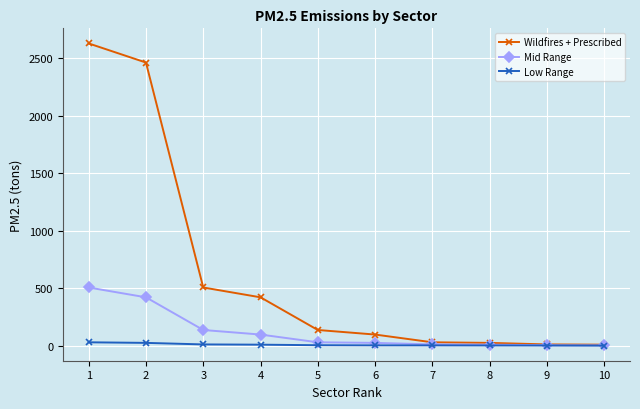

How many values in the Wildfires + Prescribed series are below 137?

5